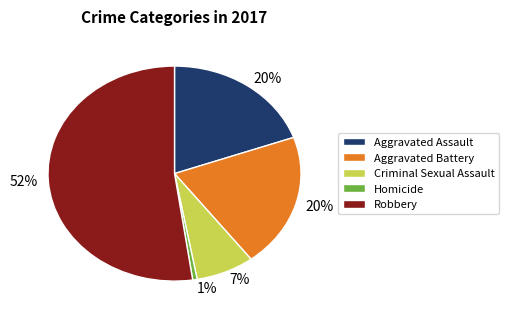

To the nearest percent, what portion does Criminal Sexual Assault represent?

7%